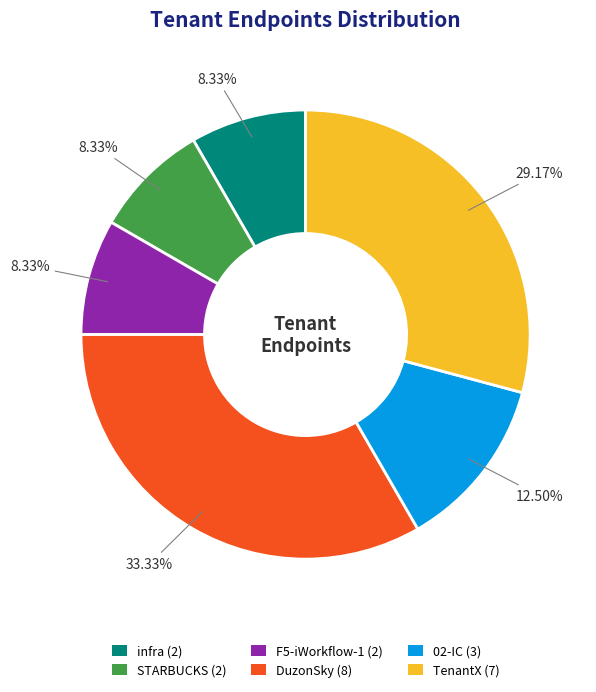

How much of the chart is everything except infra?

91.7%